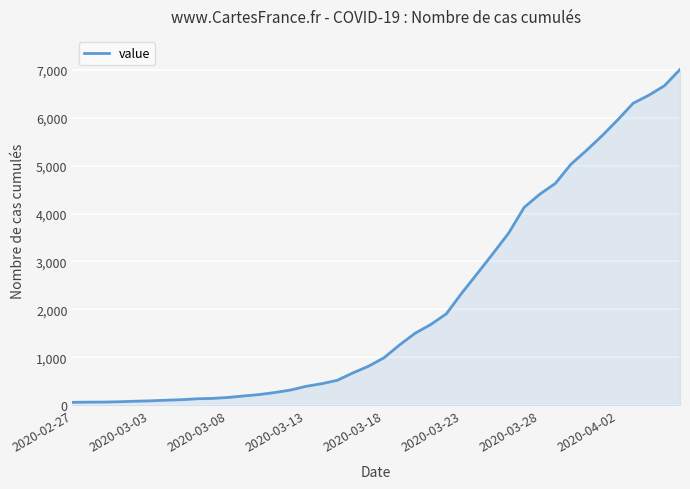

What is the maximum value shown in the chart?

7003